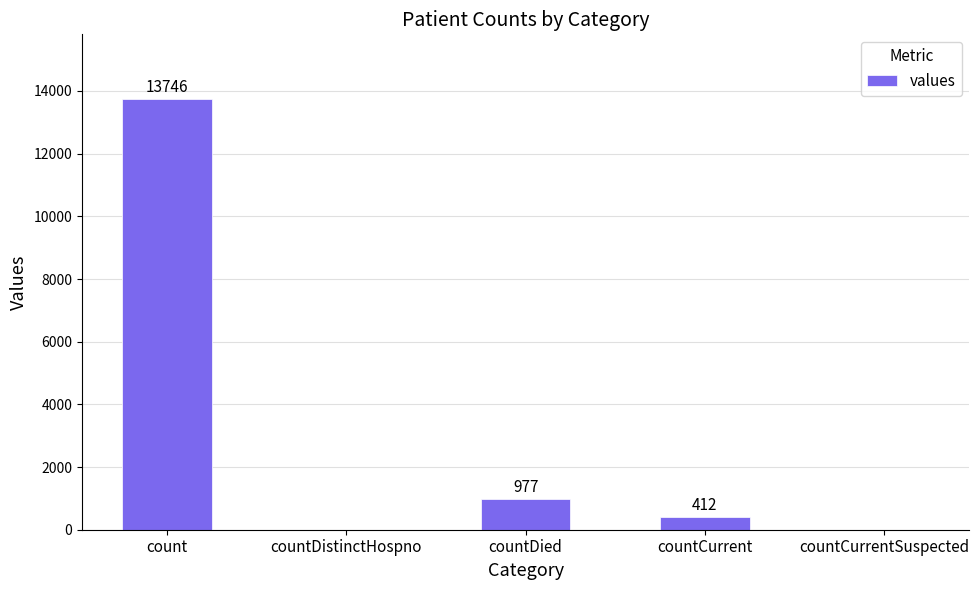

What is the change in value from count to countCurrentSuspected?

-13746